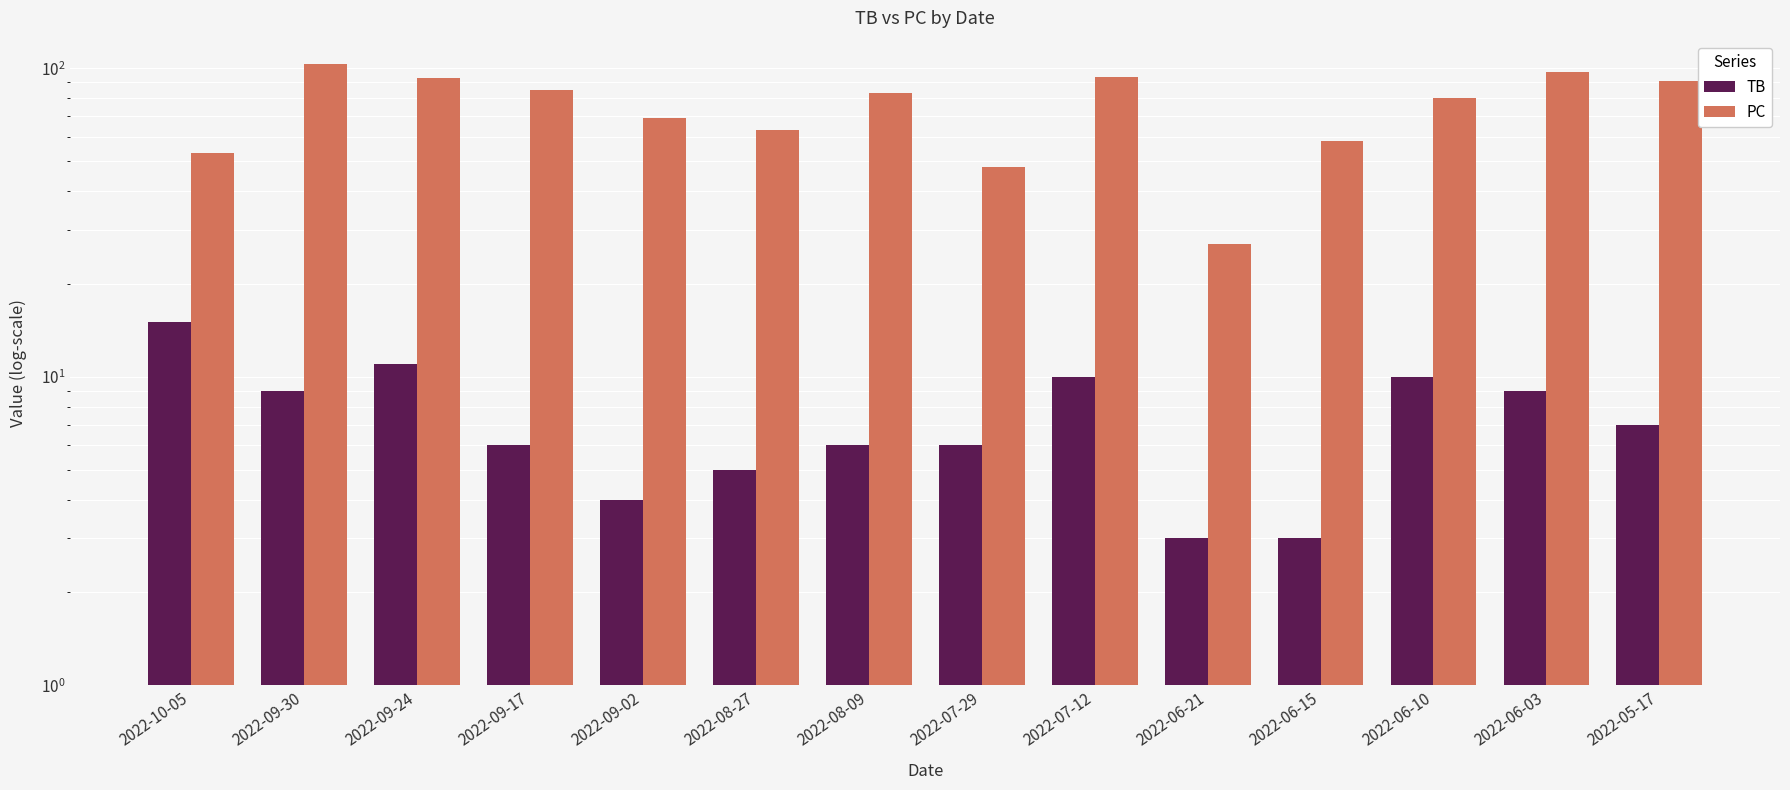

Reading left to right, what are all the values shown in this chart?

TB: 15	9	11	6	4	5	6	6	10	3	3	10	9	7
PC: 53	103	93	85	69	63	83	48	94	27	58	80	97	91